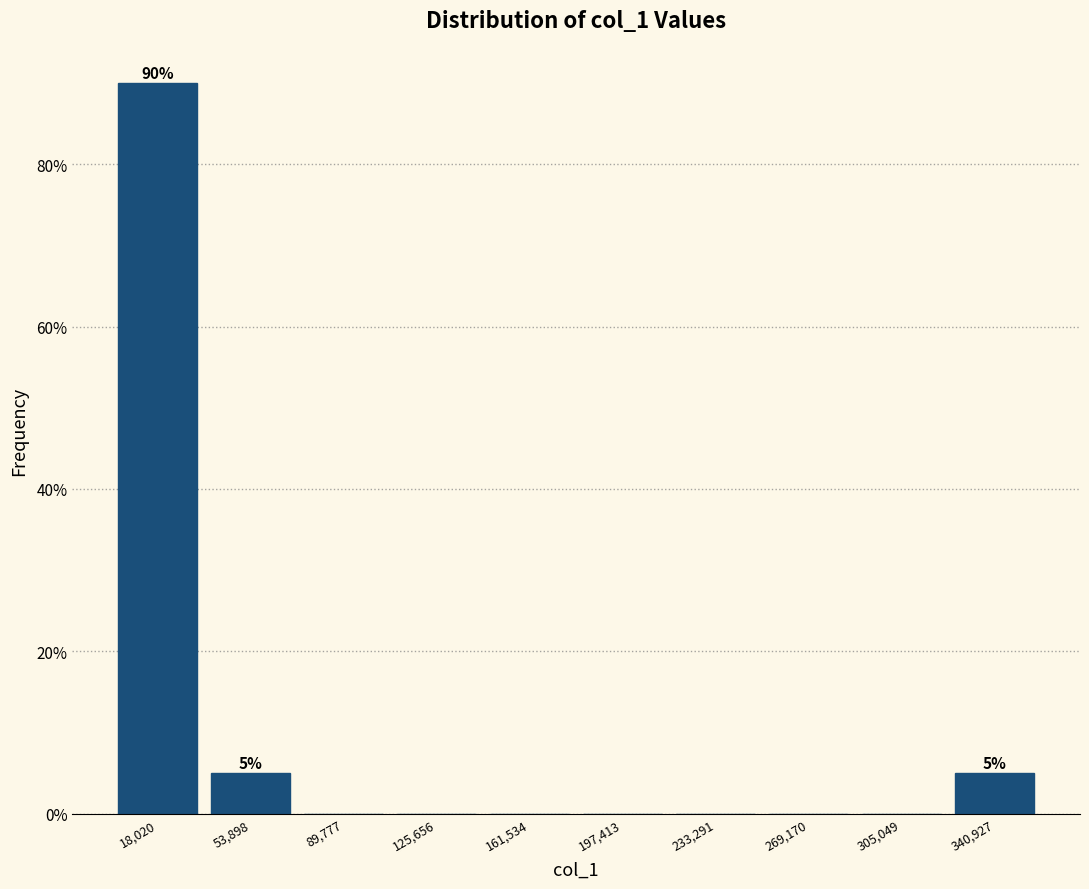

Over which range of the x-axis is the bar tallest?

0 to 35000